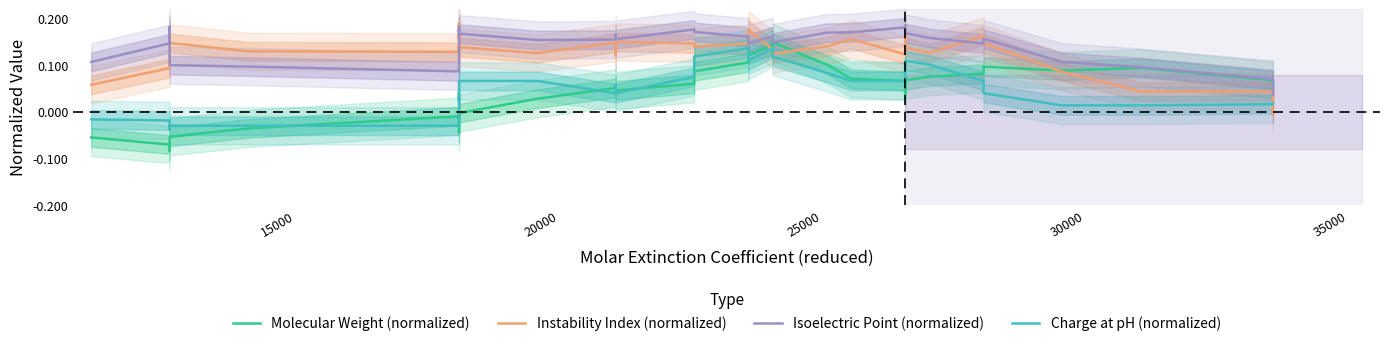

Is the value of Instability Index (normalized) at 15000 greater than the value of Isoelectric Point (normalized) at 20000?

No